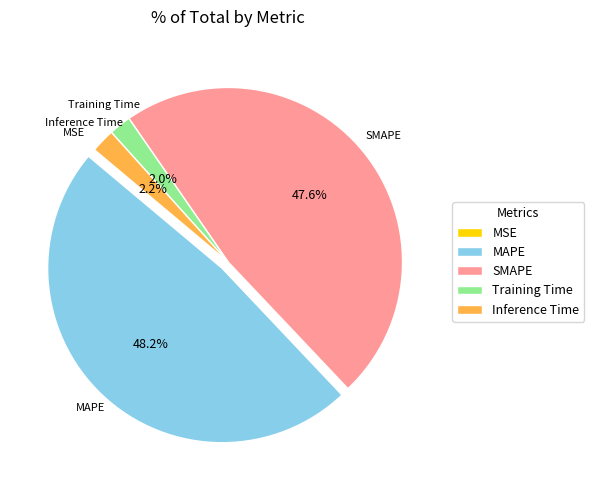

How much of the chart is everything except SMAPE?

52.4%